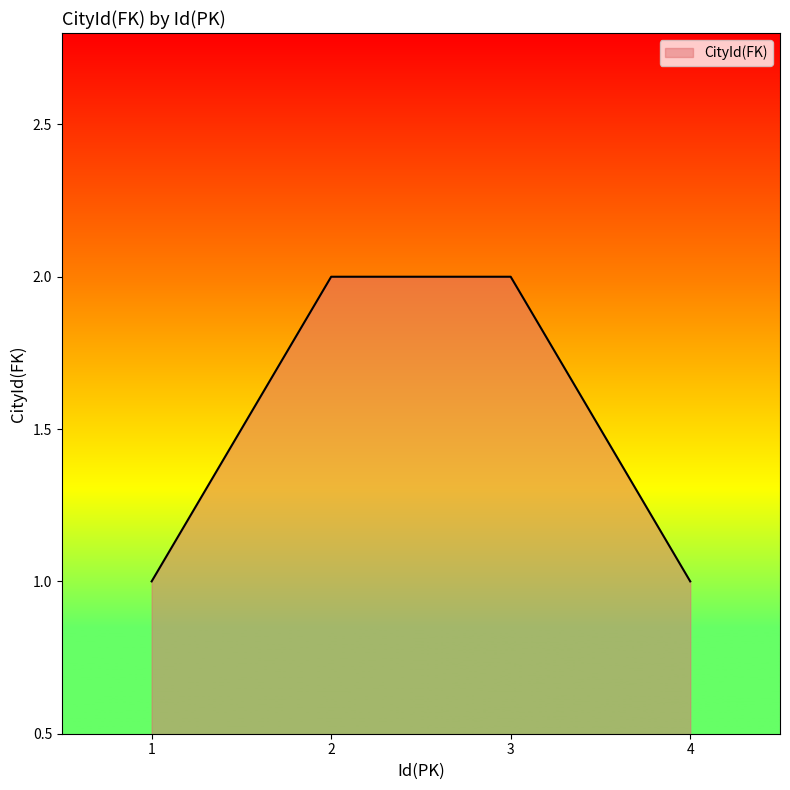

The chart shows a value of 3 at 2. True or false?

False